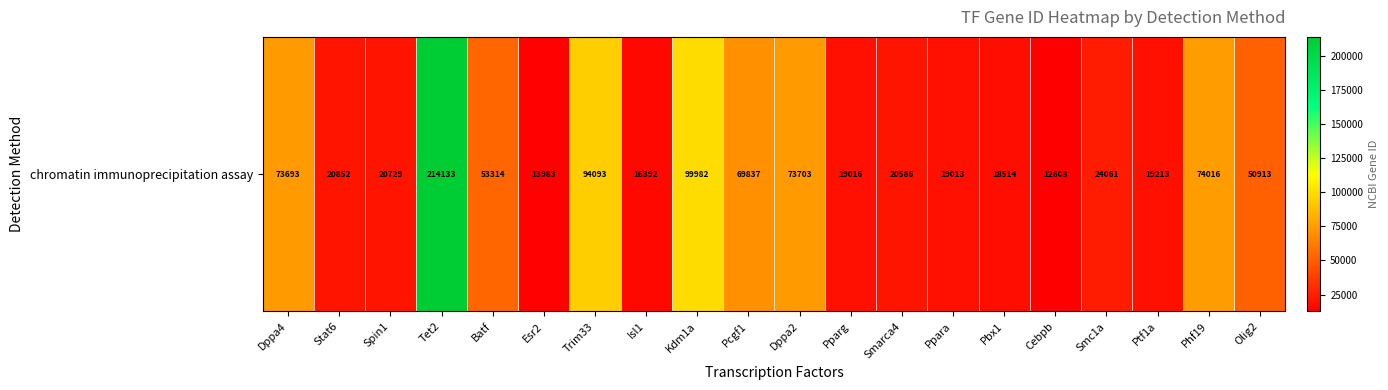

Is it true that the value at Tet2 is 214133?

True